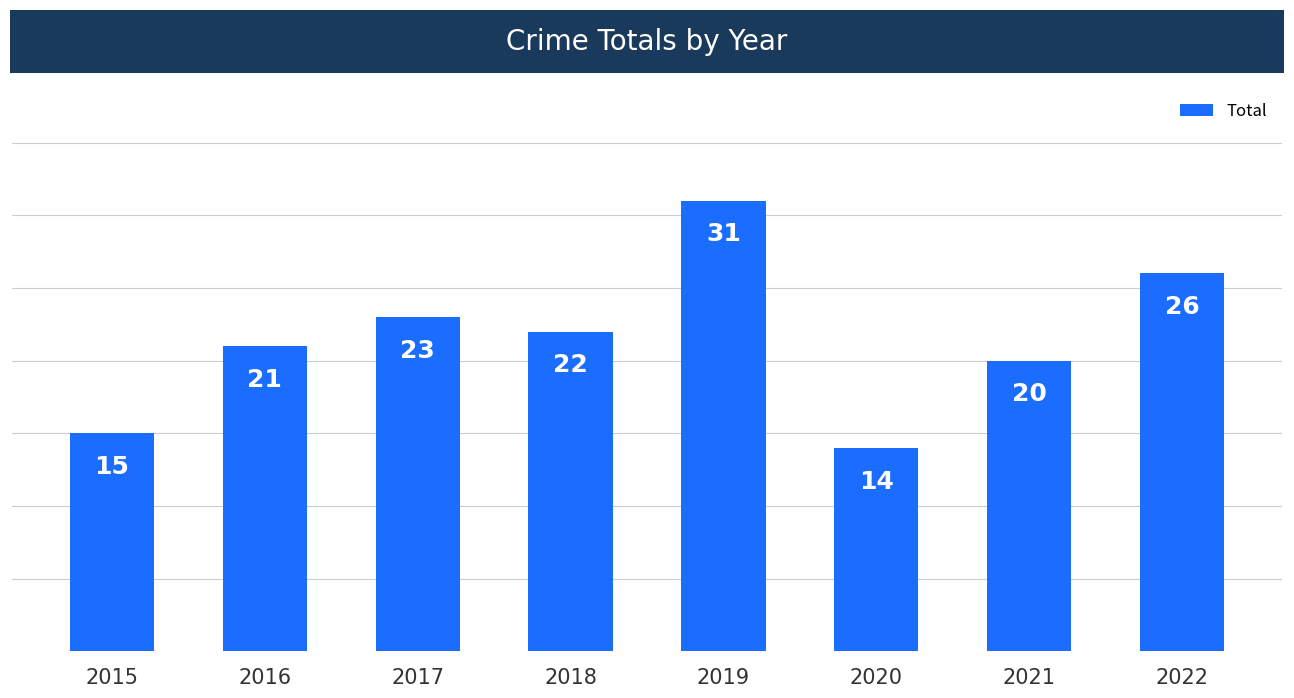

Reading right to left, list all the values displayed in this chart.

2022=26	2021=20	2020=14	2019=31	2018=22	2017=23	2016=21	2015=15